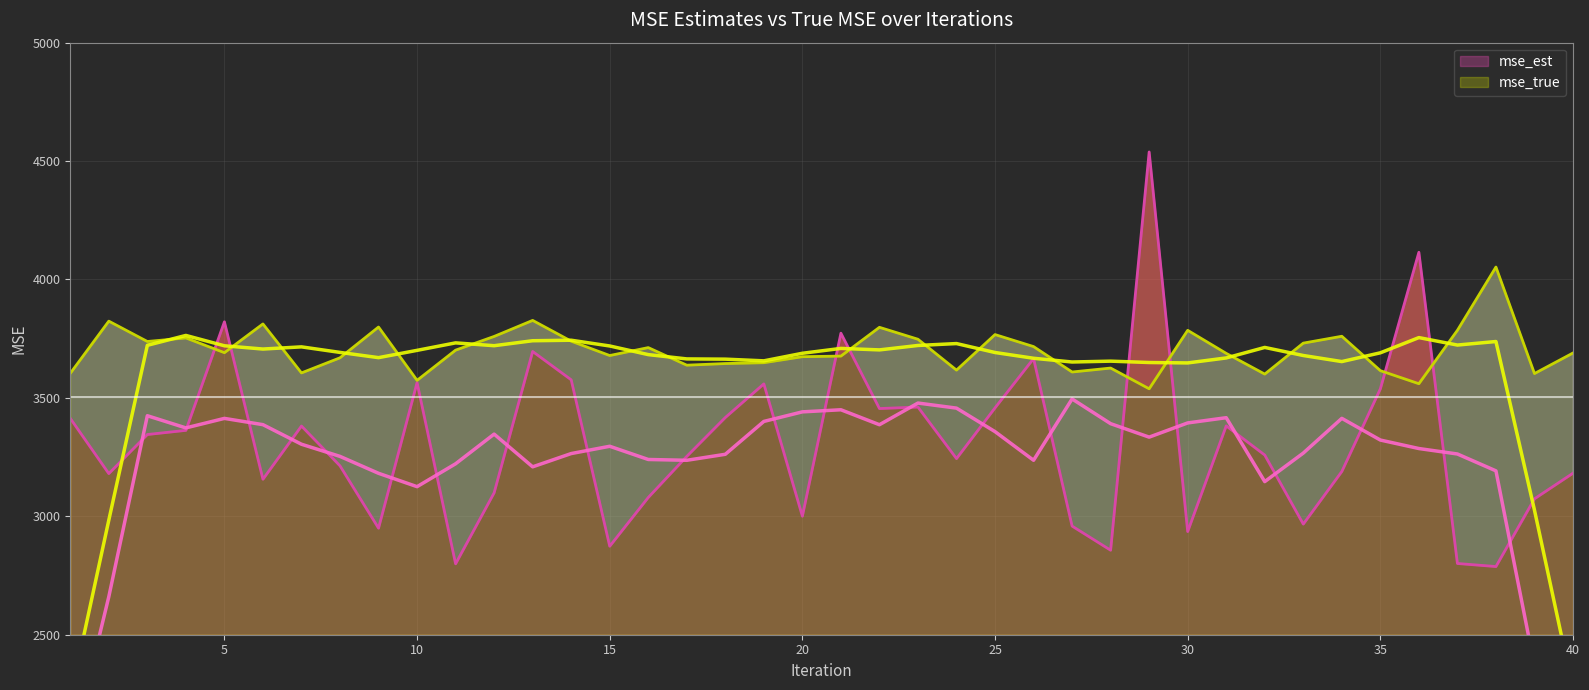

The mse_true series shows 3738.2 at 3. True or false?

True